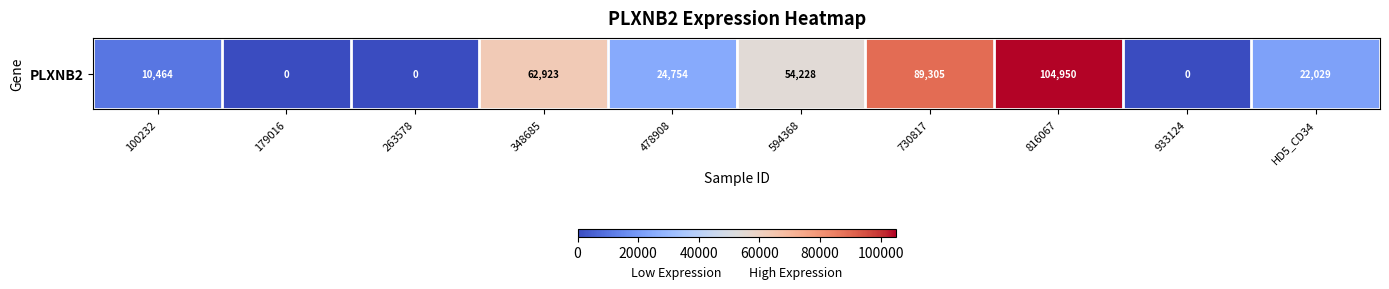

Where does the data first go above 24754?

348685